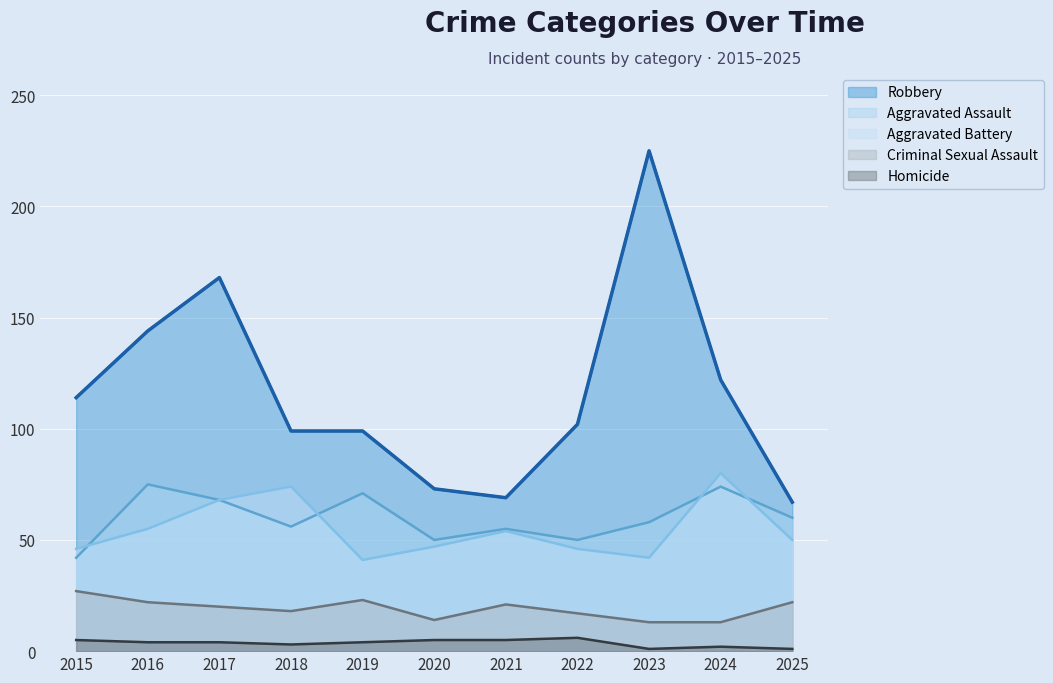

At 2021, list the series in order from smallest to largest.

Homicide, Criminal Sexual Assault, Aggravated Battery, Aggravated Assault, Robbery